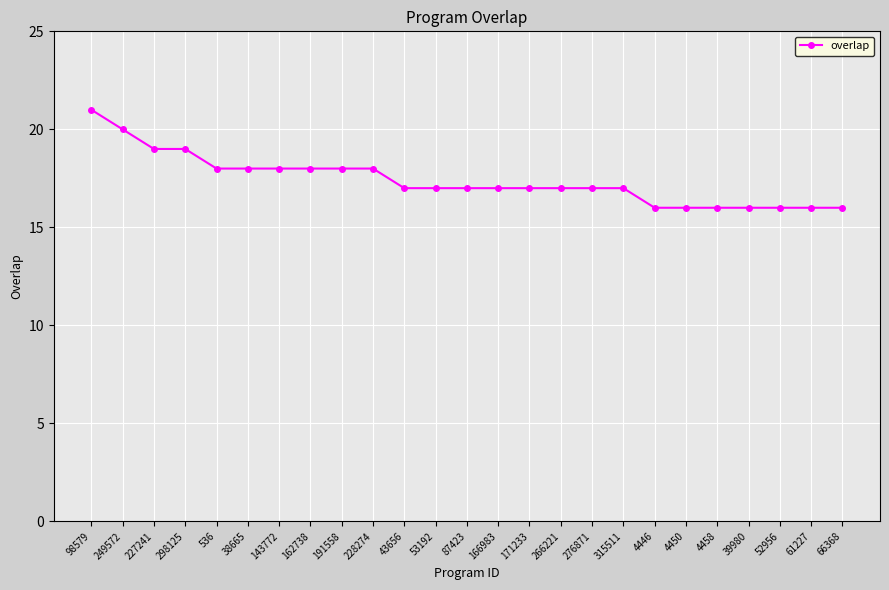

What is the difference between the second highest and second lowest values?

4